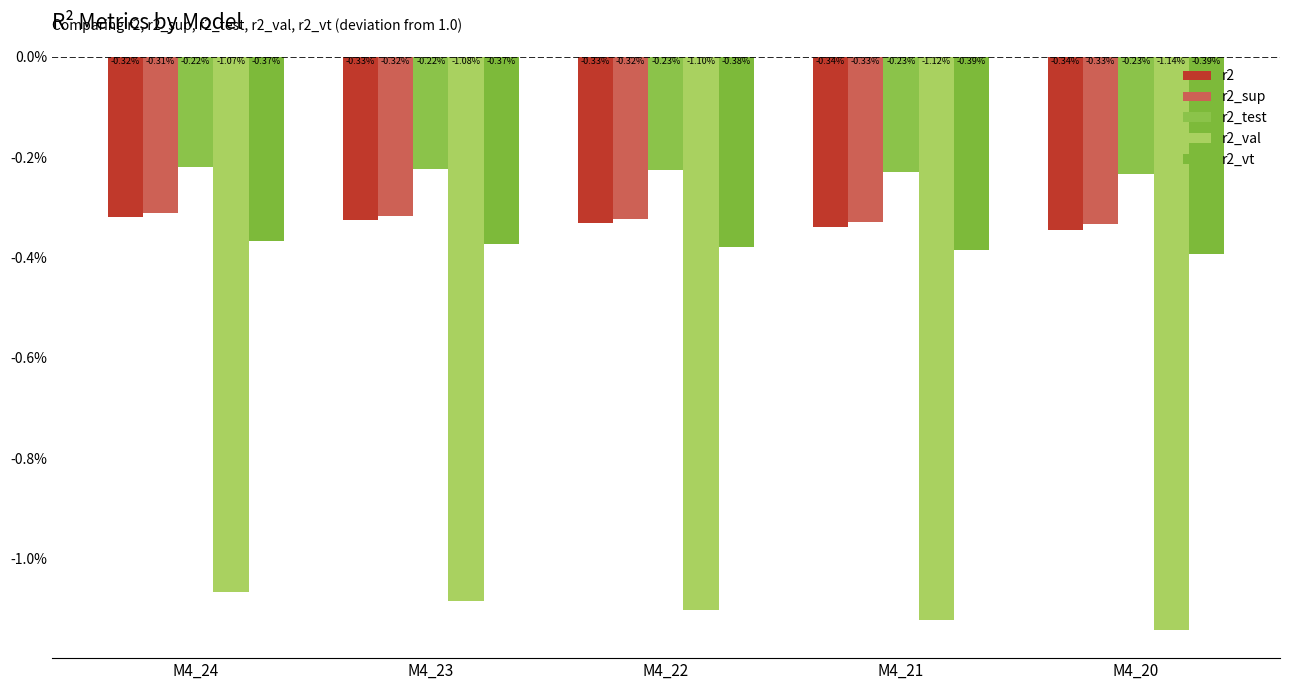

Are the bars grouped side by side (vs. stacked)?

Yes